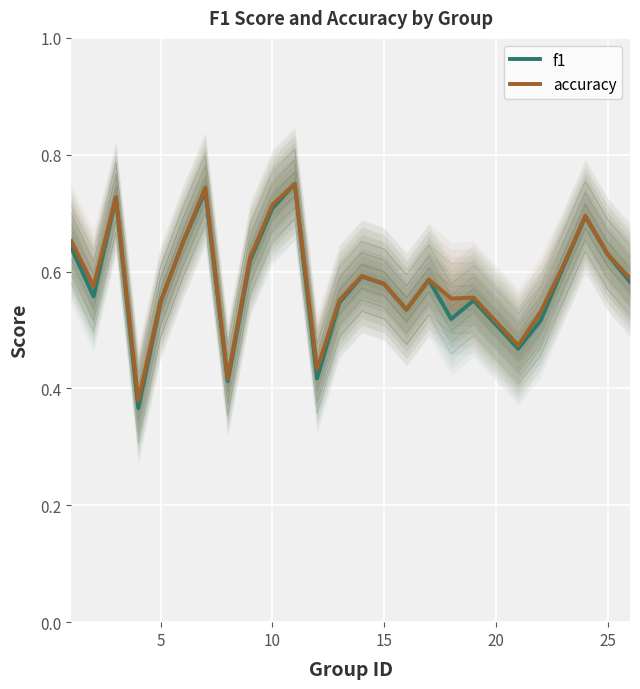

What is the difference between the maximum and minimum values in the accuracy series?

0.4